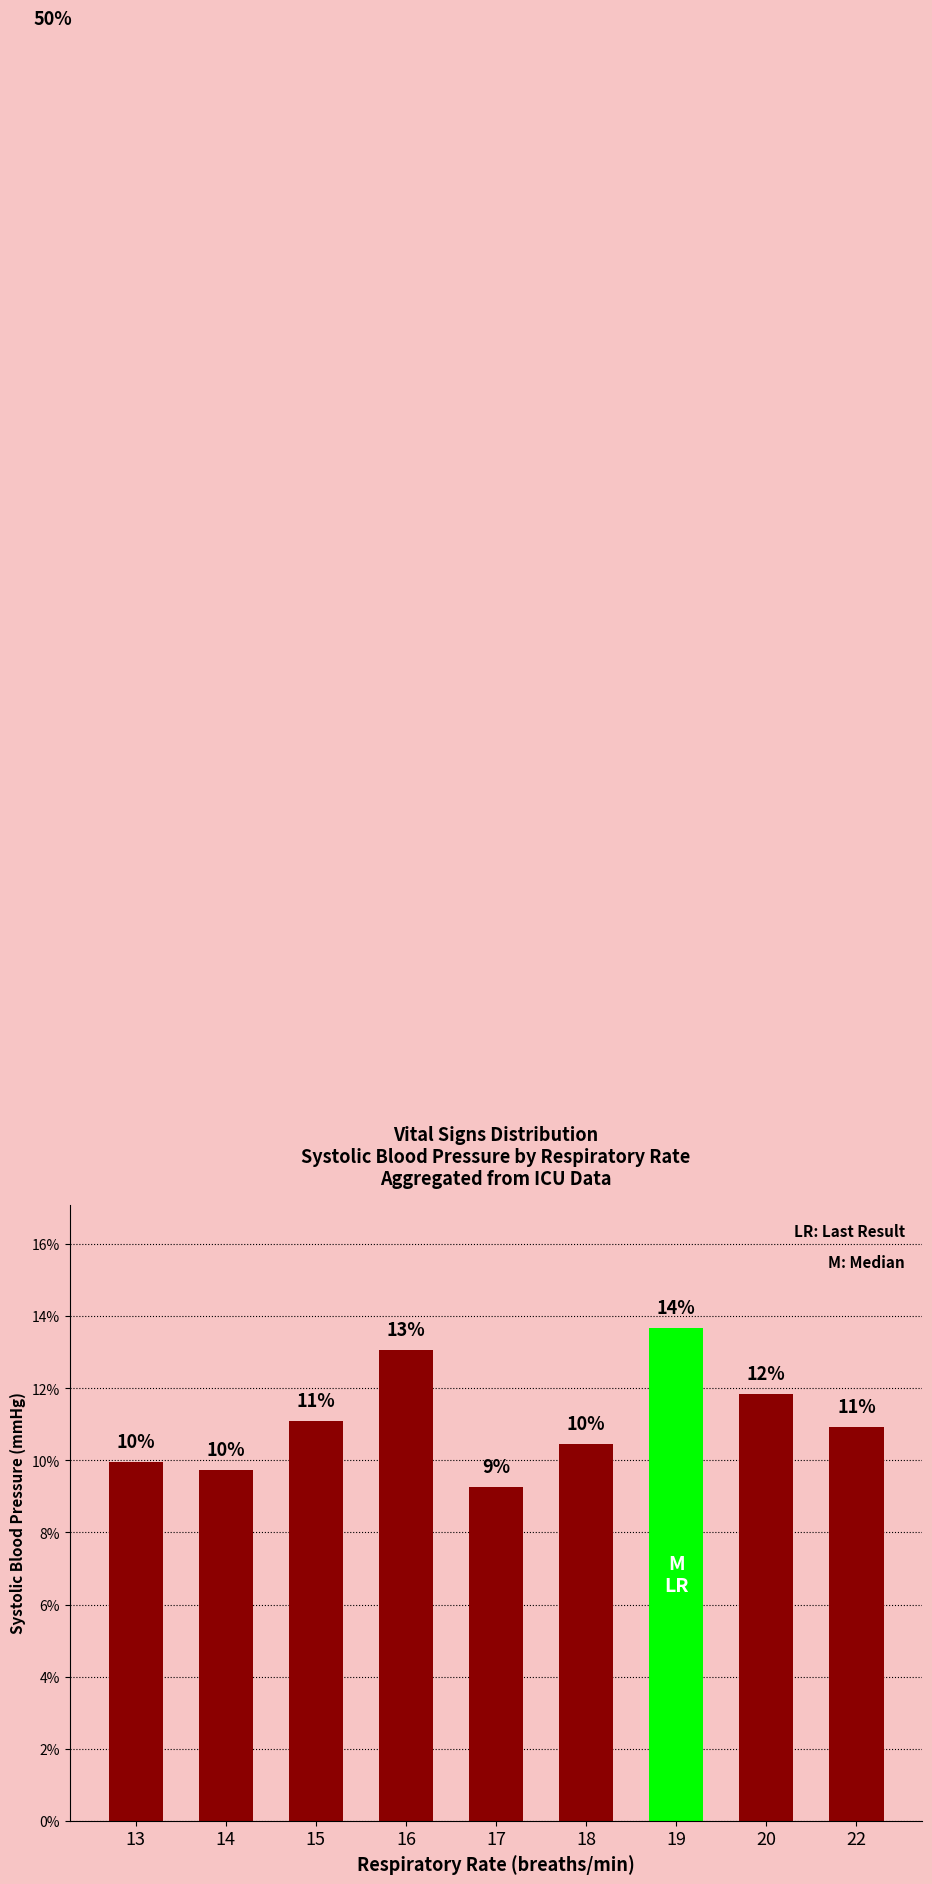

How many bars are there in total?

9